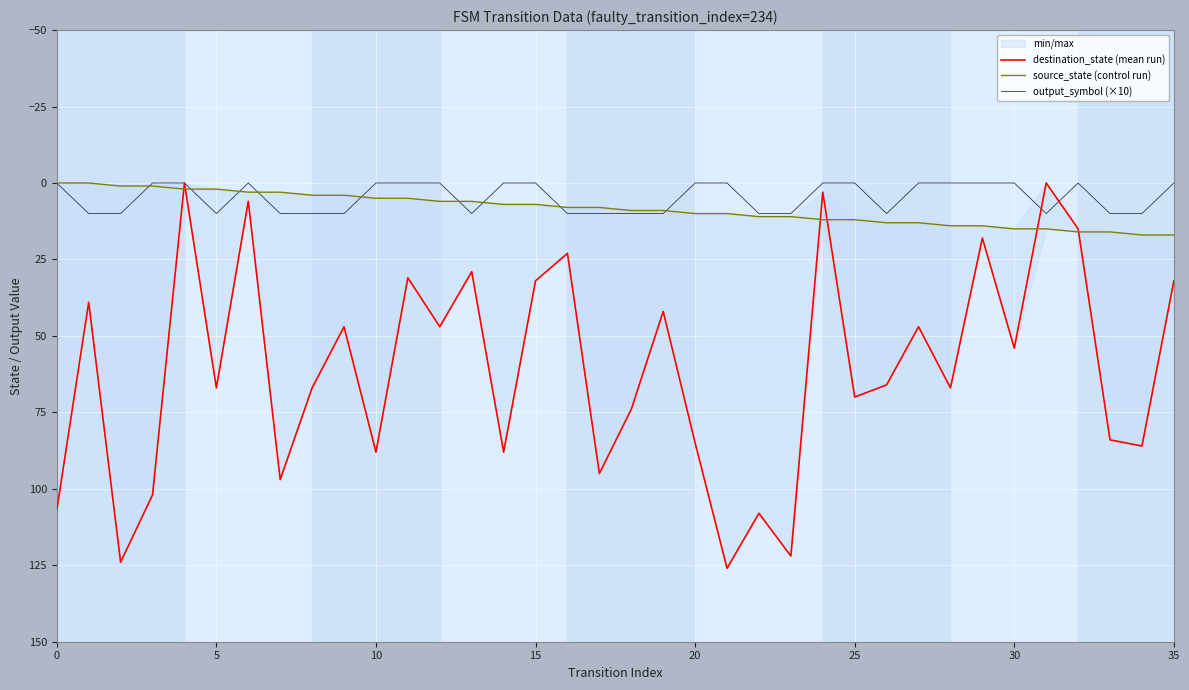

Where do destination_state (mean run) and output_symbol (×10) first cross each other?

30 and 31